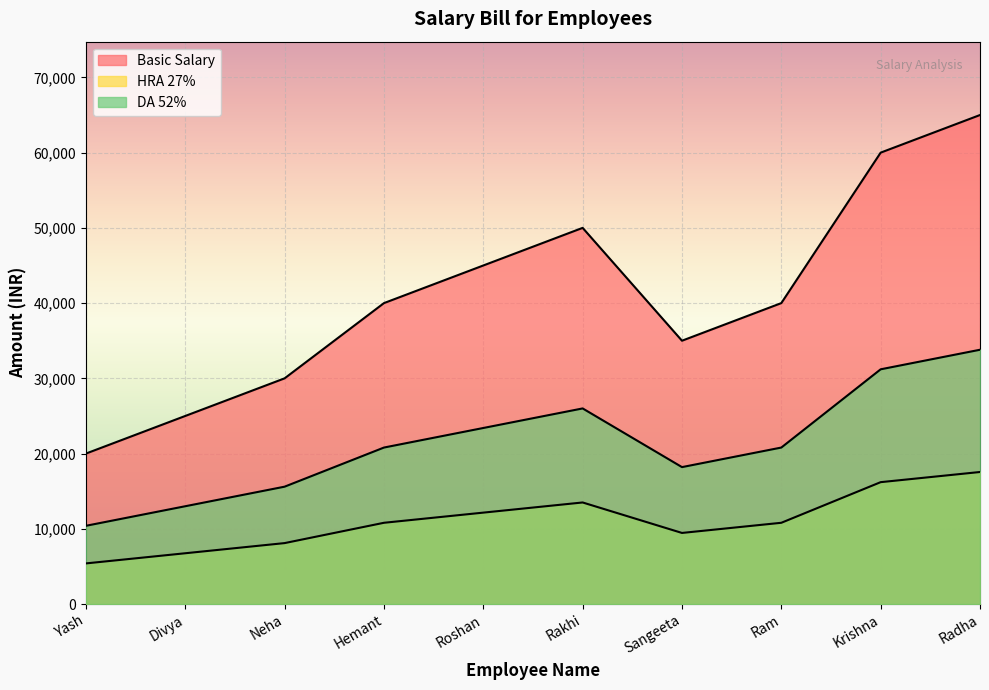

What are all the series names shown in the legend?

Basic Salary, HRA 27%, DA 52%